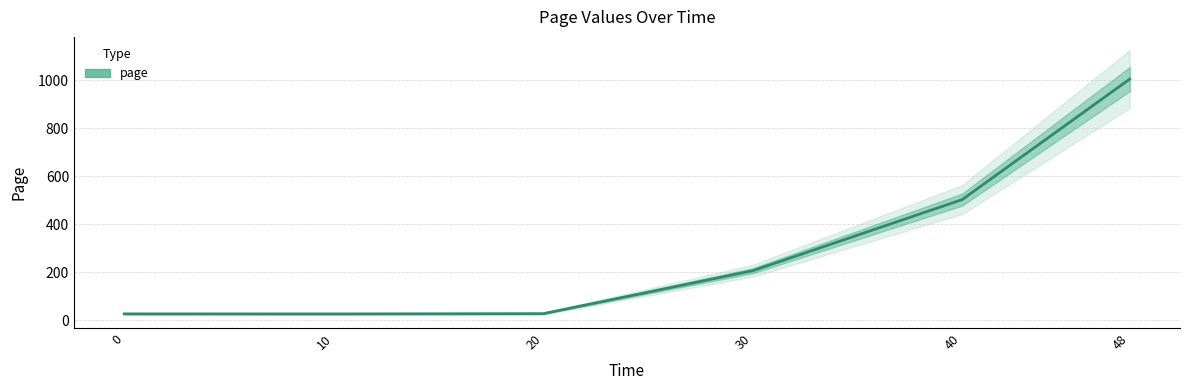

What is the value of the 3rd point from the left?

28.0